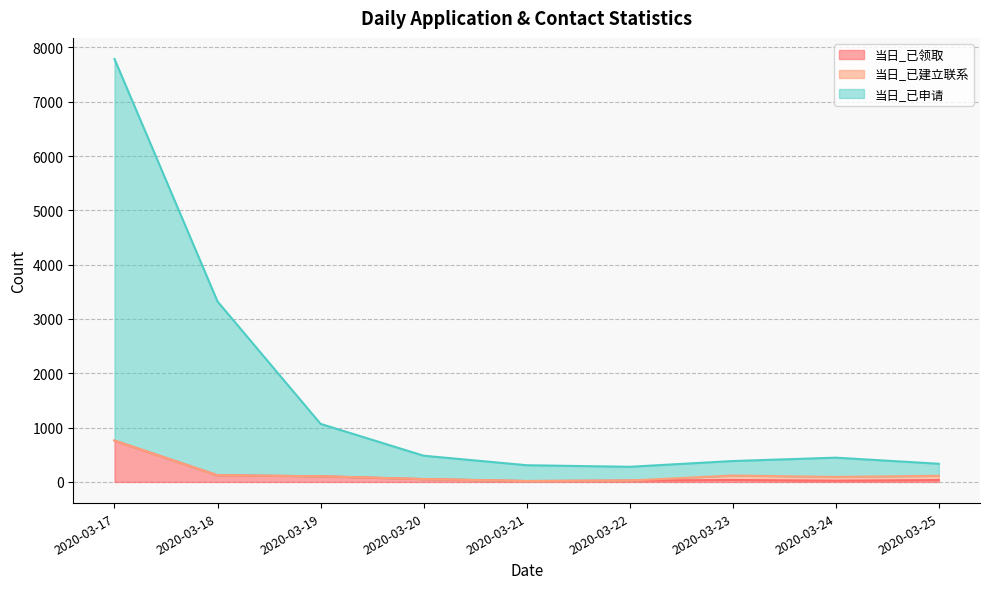

Does the chart have visible grid lines?

Yes